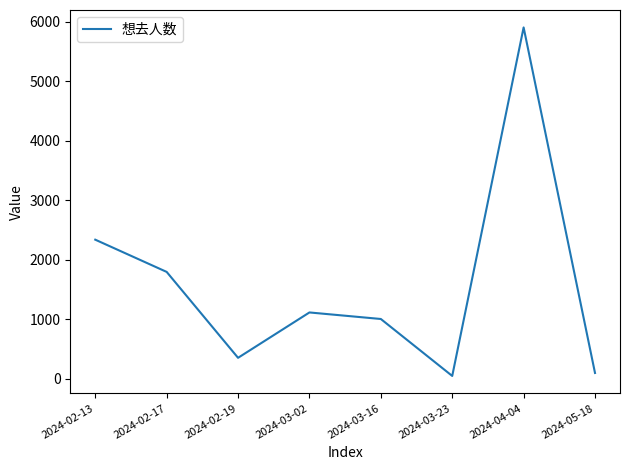

How many lines are shown in the chart?

1